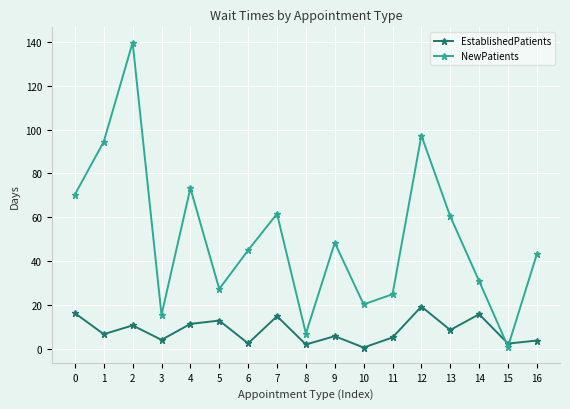

How many interior local peaks does the EstablishedPatients series have?

6